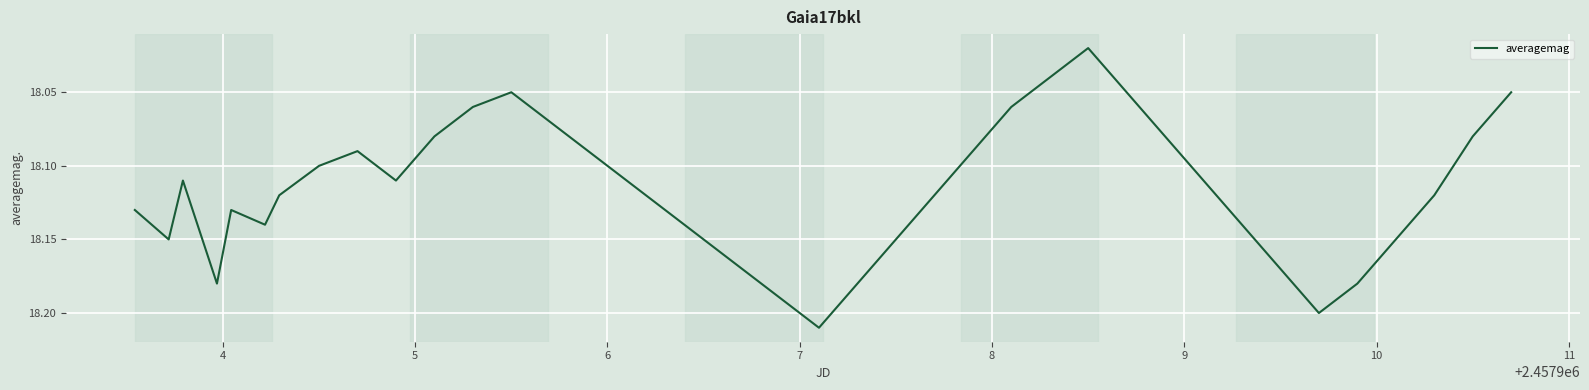

How many interior local peaks (higher than both neighbors) does the data have?

6